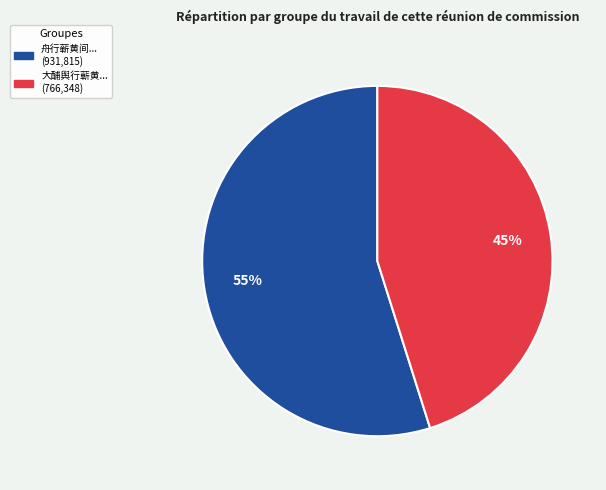

To the nearest percent, what is the average slice percentage?

50%